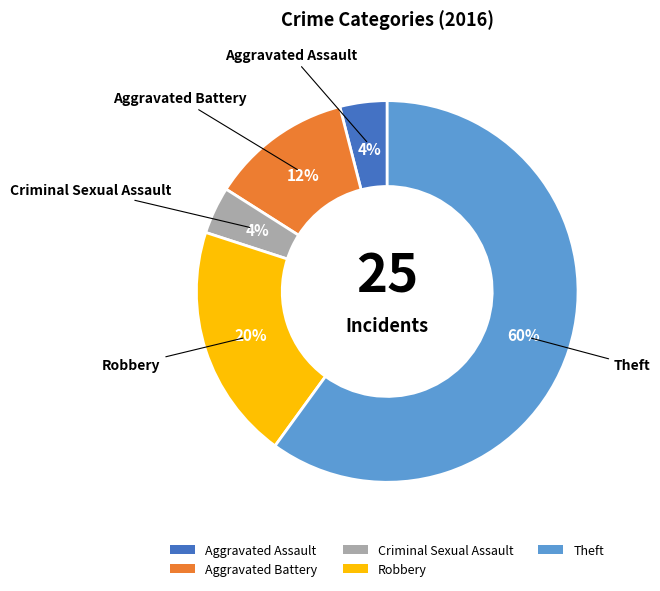

Is Aggravated Assault the majority of the pie?

No